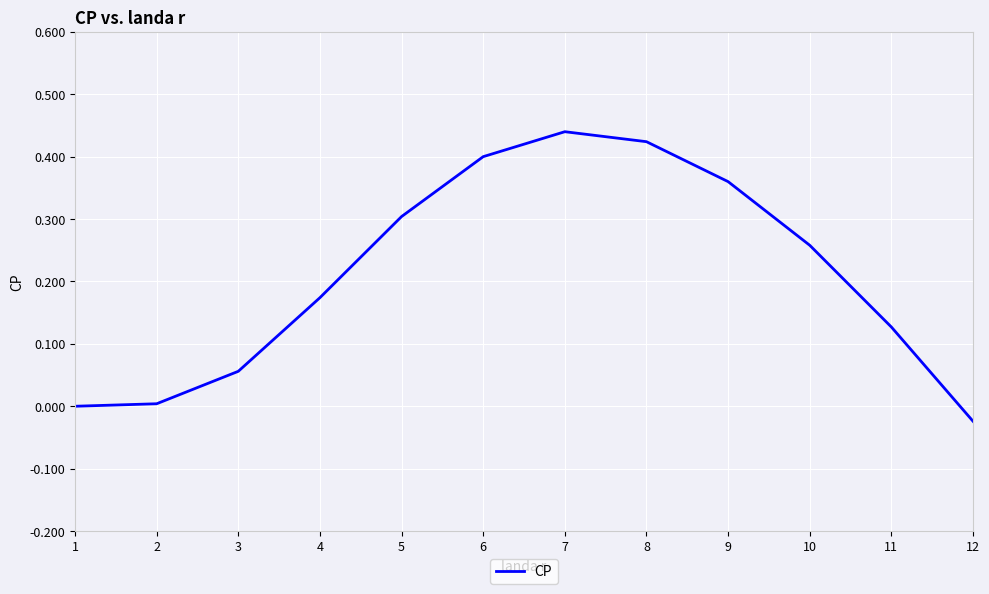

True or false: there are more than 1 points higher than both neighbors.

False